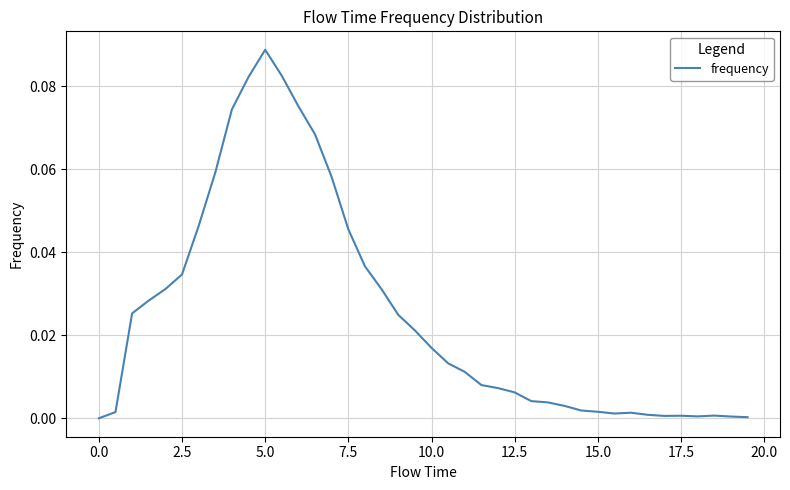

How many lines are shown in the chart?

1